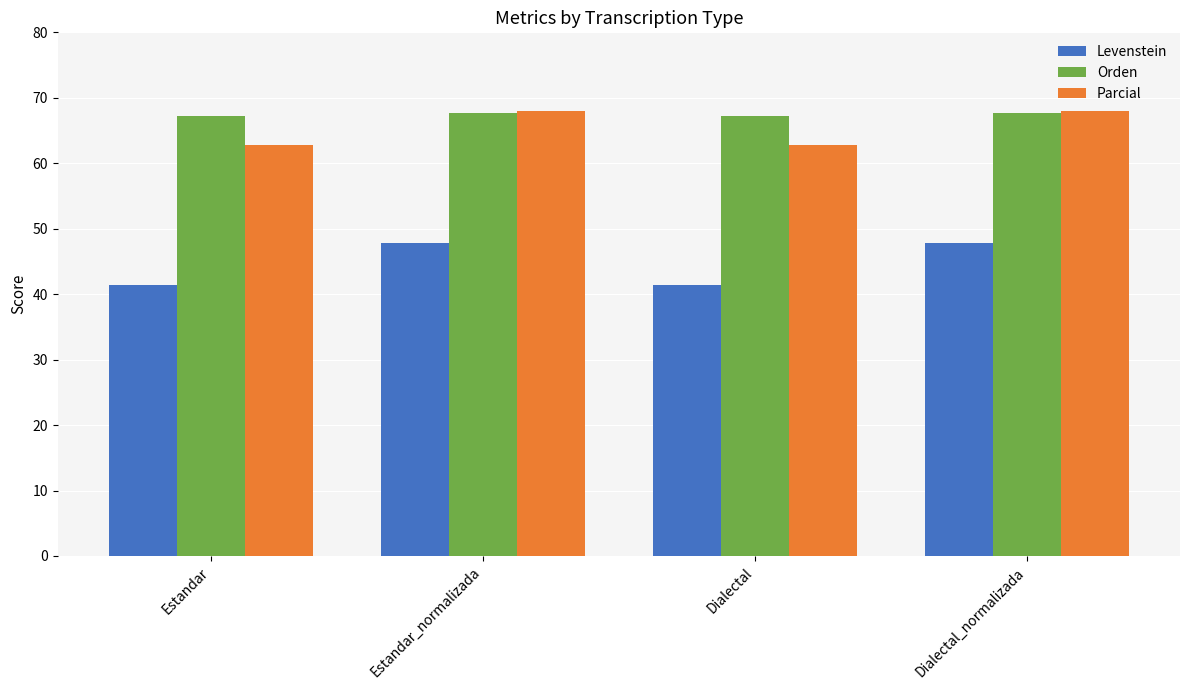

Which series has the largest total across all categories?

Orden